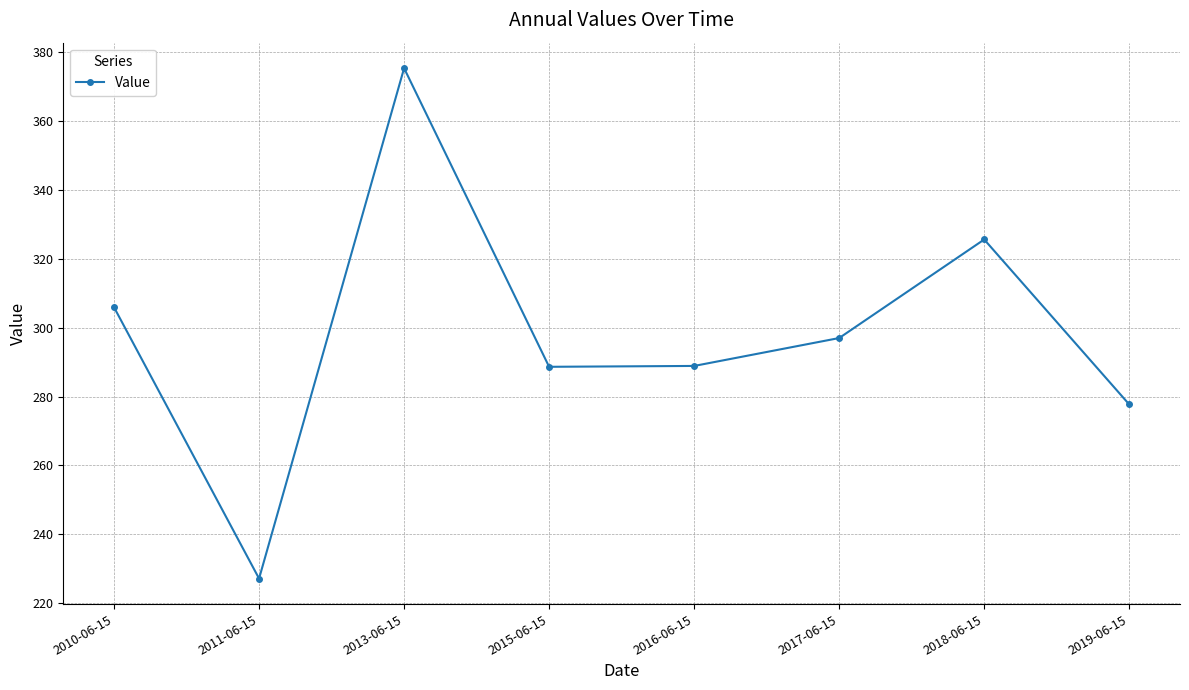

What is the change in value from 2010-06-15 to 2016-06-15?

-17.0